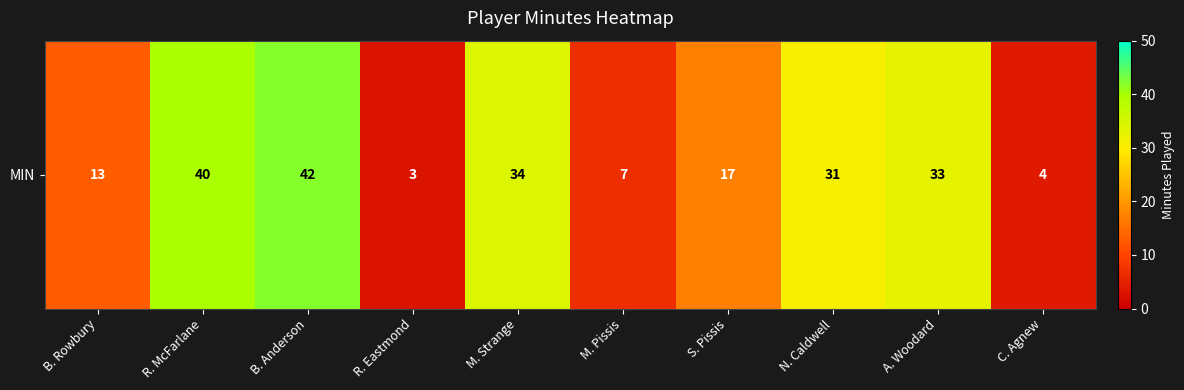

What is the change in value from M. Strange to C. Agnew?

-30